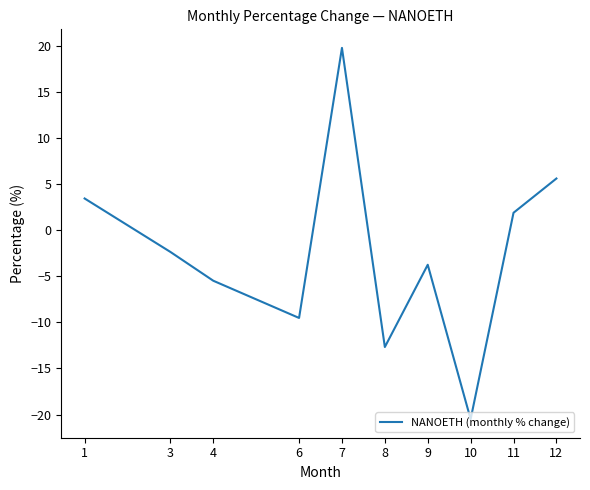

The value at 8 is -18.1. True or false?

False